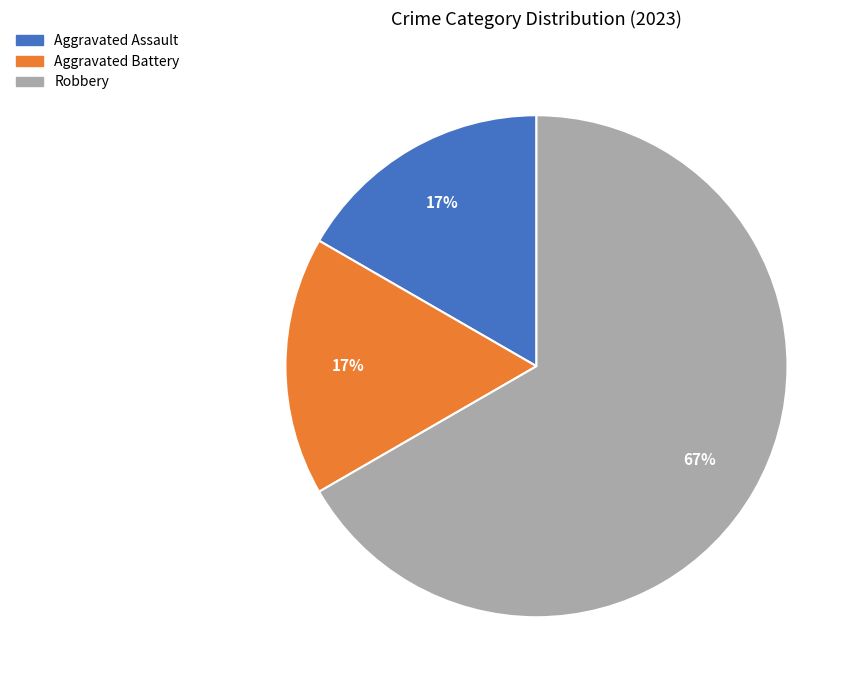

Is there any slice that represents more than half of the pie?

Yes